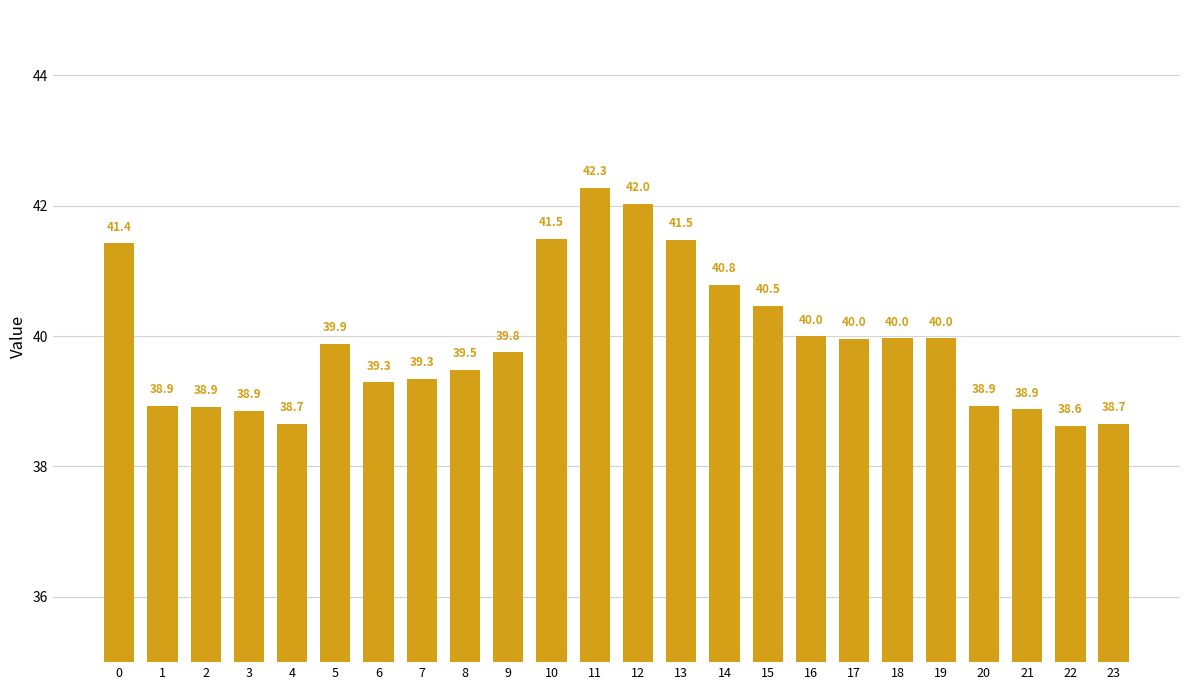

Reading right to left, transcribe all the data shown in this chart.

23=38.7	22=38.6	21=38.9	20=38.9	19=40.0	18=40.0	17=40.0	16=40.0	15=40.5	14=40.8	13=41.5	12=42.0	11=42.3	10=41.5	9=39.8	8=39.5	7=39.3	6=39.3	5=39.9	4=38.7	3=38.9	2=38.9	1=38.9	0=41.4